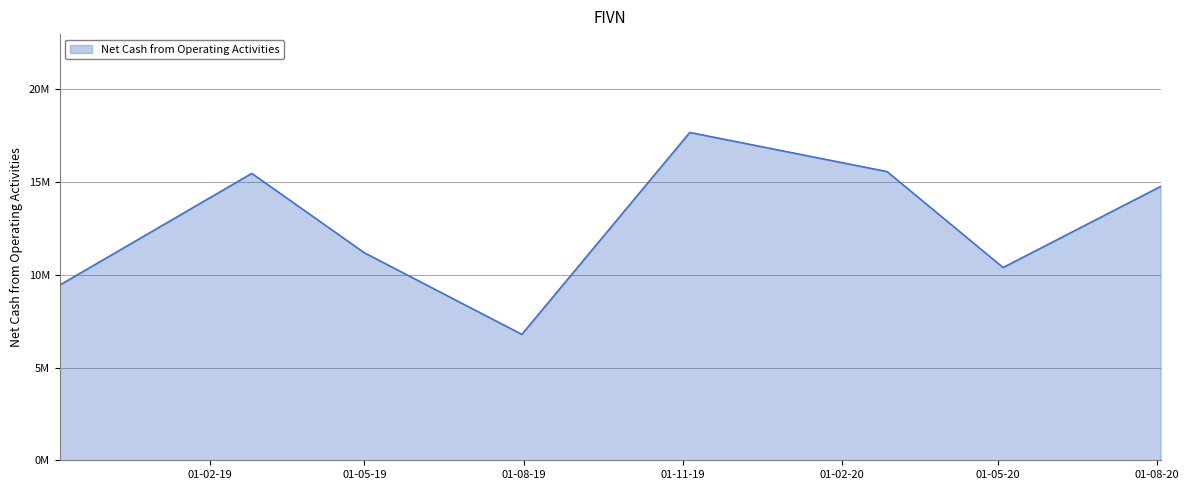

Reading left to right, transcribe all the data shown in this chart.

9444000	15470000	11190000	6788000	17677000	15566000	10394000	14765000